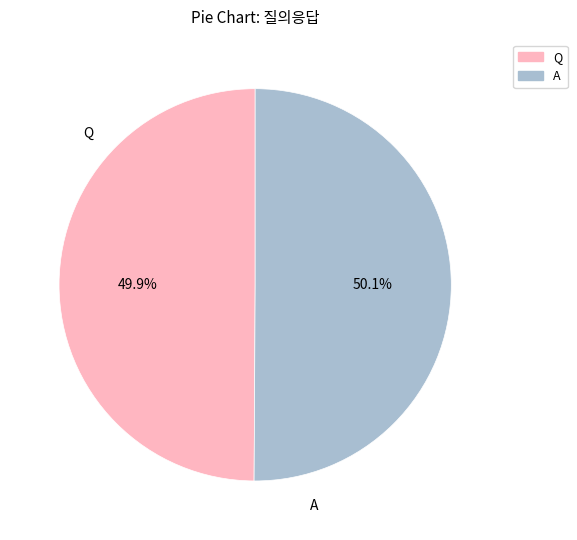

To the nearest percent, what percentage of the pie is Q?

50%